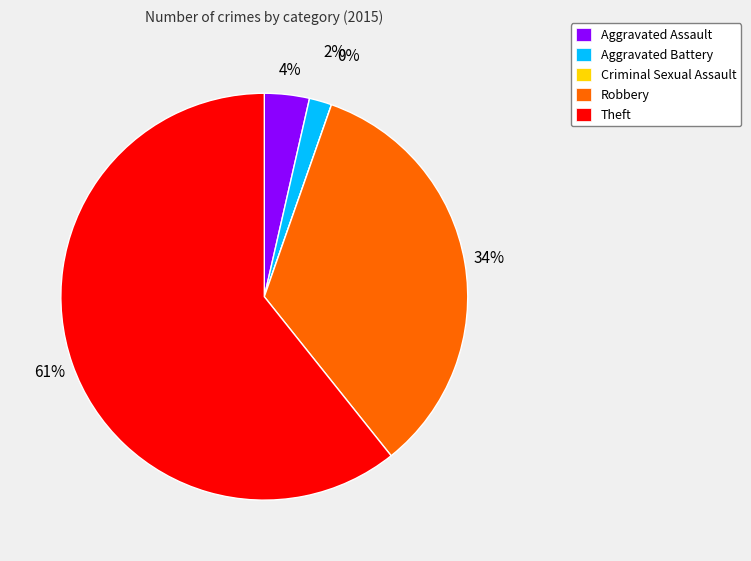

To the nearest percent, what percentage of the pie is Aggravated Assault?

4%